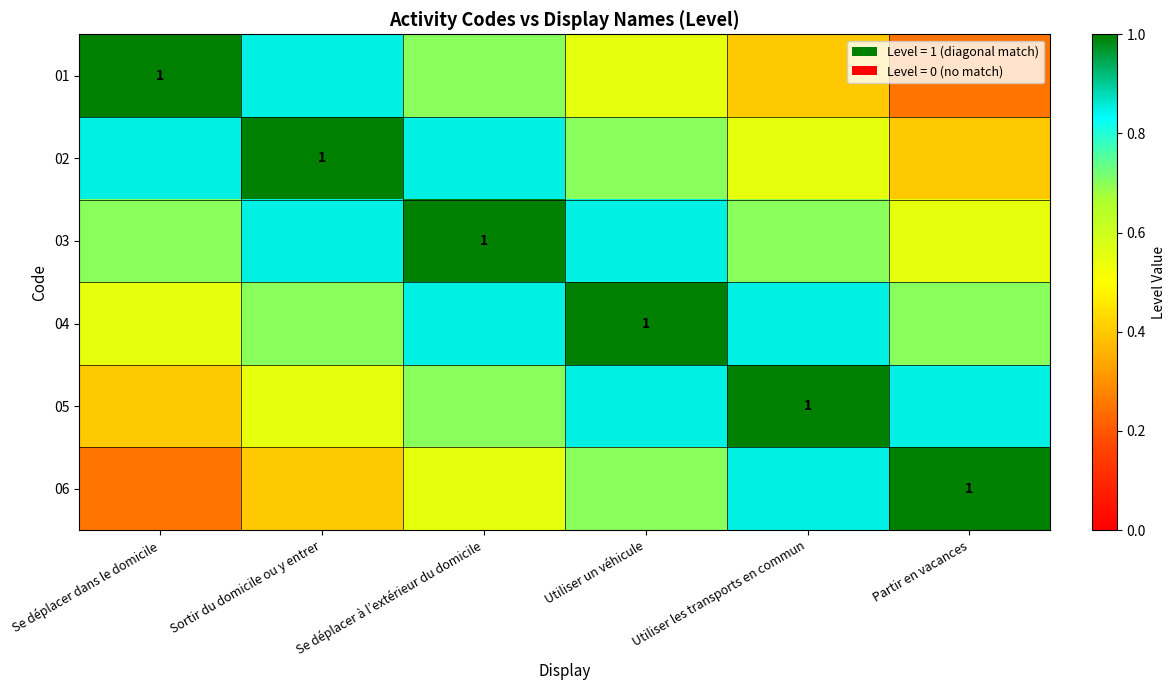

Rank the series at Sortir du domicile ou y entrer from lowest to highest value.

06, 05, 04, 01, 03, 02